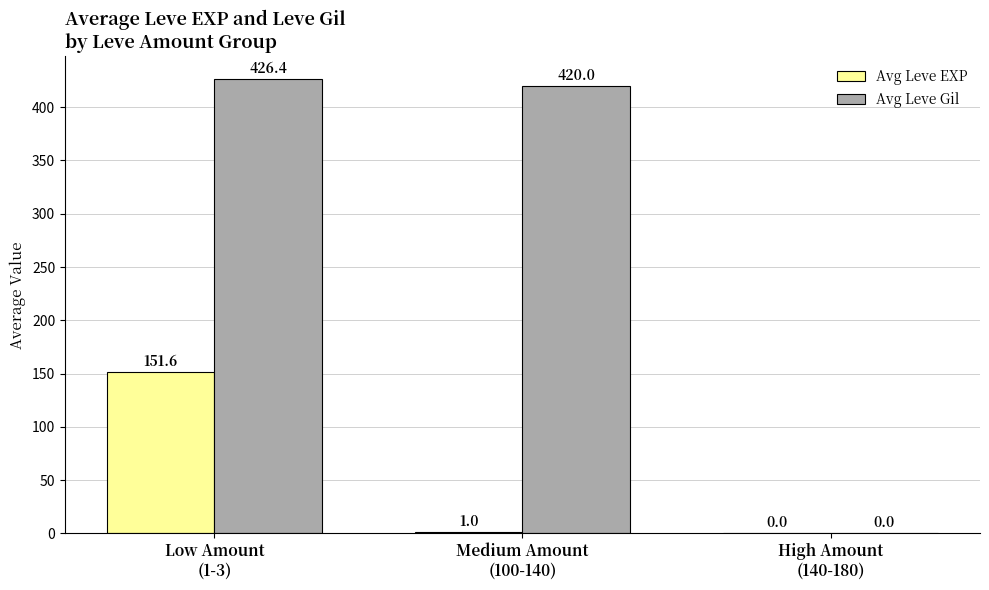

What value does the Avg Leve EXP series have at Low Amount
(1-3)?

151.6